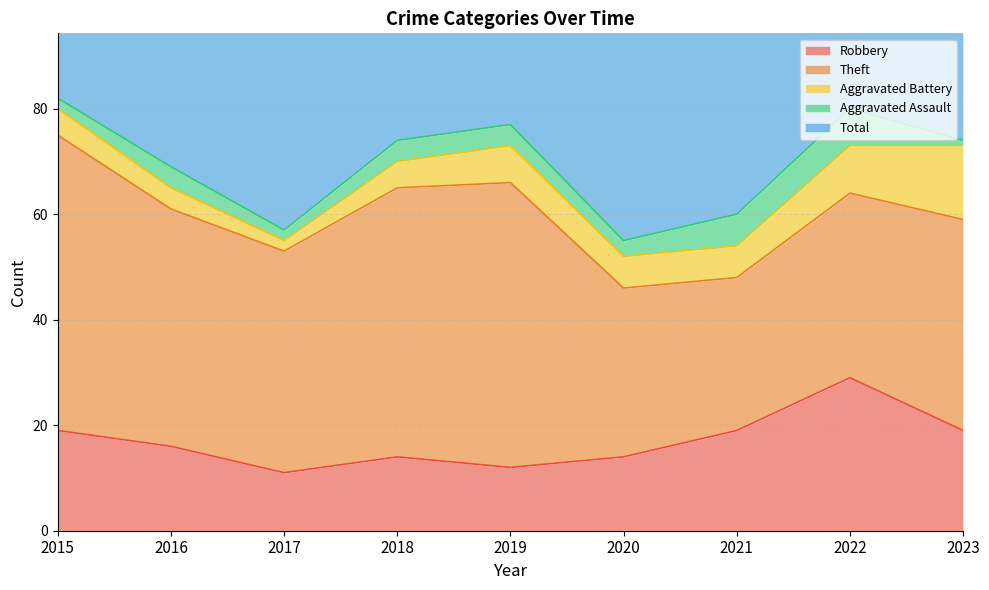

What is the value of the Theft point at the 7th from the left?

29